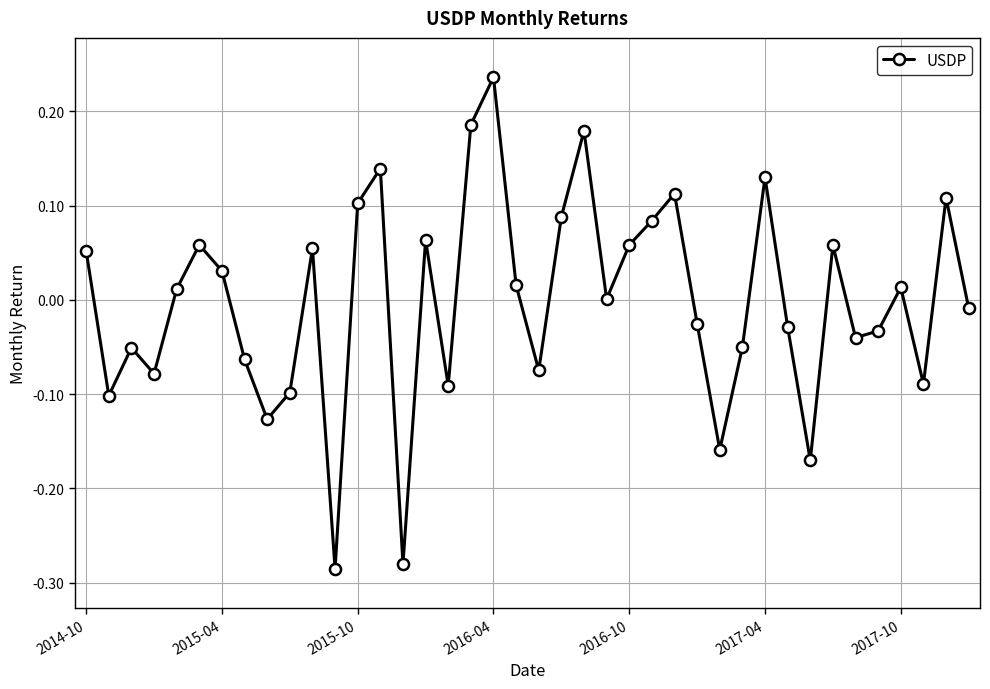

What is the difference between the second highest and minimum values?

0.5